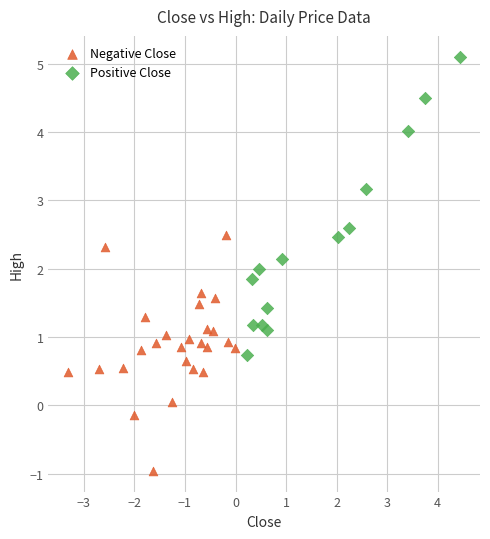

Which series contains the lowest Y value?

Negative Close